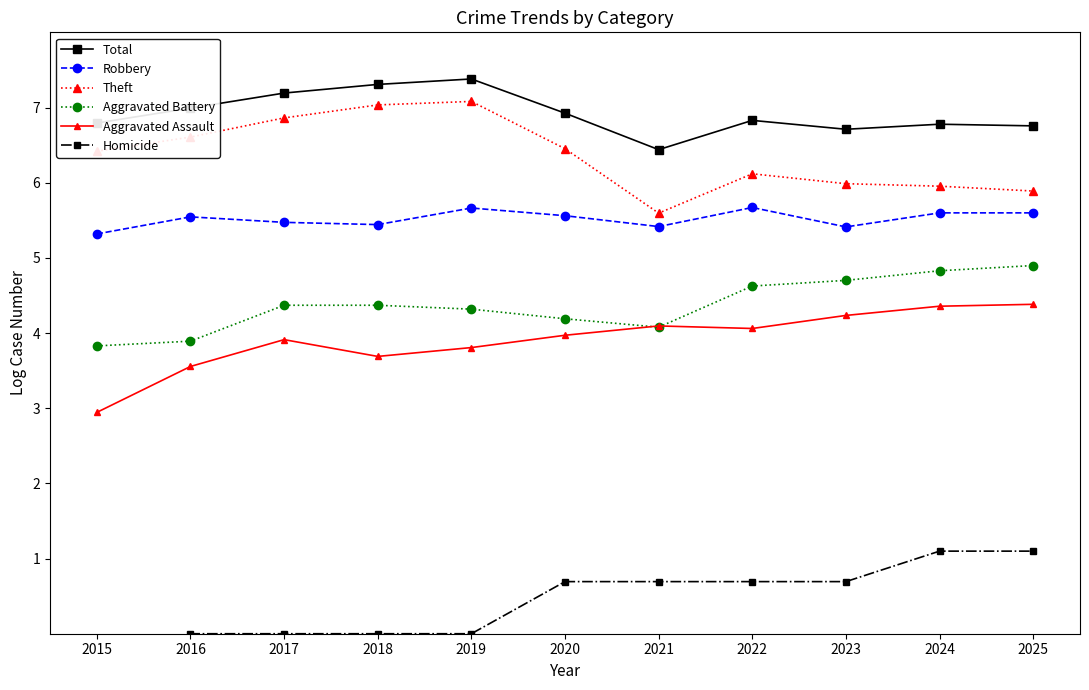

What is the minimum value for Total?

6.4